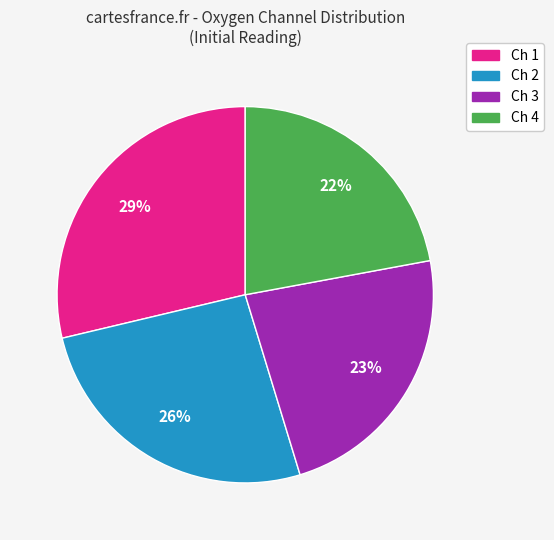

Count the number of slices in the pie.

4